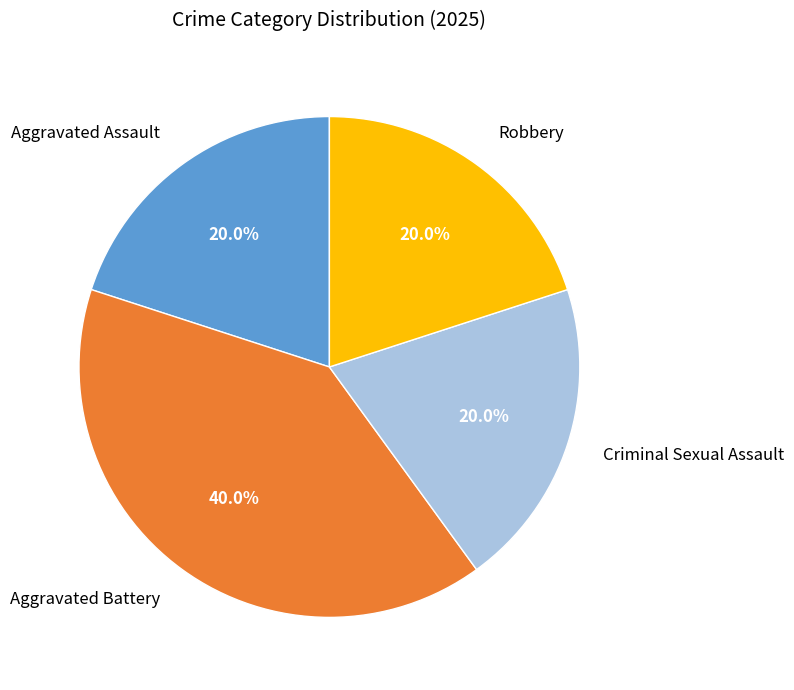

Count the number of slices in the pie.

4